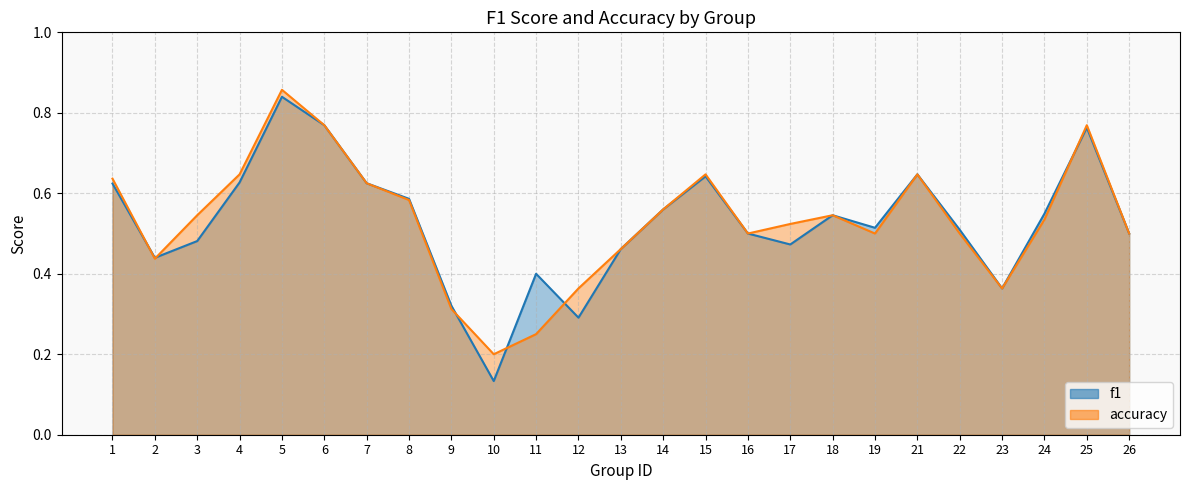

Reading left to right, extract all data points from this chart.

f1: 0.6	0.4	0.5	0.6	0.8	0.8	0.6	0.6	0.3	0.1	0.4	0.3	0.5	0.6	0.6	0.5	0.5	0.5	0.5	0.6	0.5	0.4	0.5	0.8	0.5
accuracy: 0.6	0.4	0.5	0.6	0.9	0.8	0.6	0.6	0.3	0.2	0.2	0.4	0.5	0.6	0.6	0.5	0.5	0.5	0.5	0.6	0.5	0.4	0.5	0.8	0.5